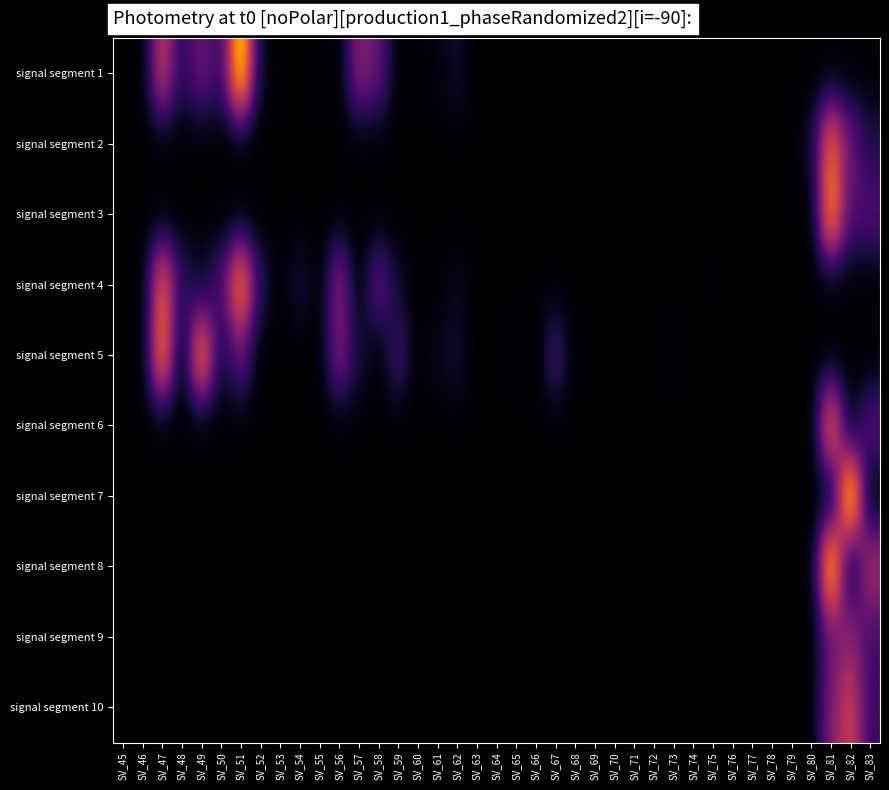

What is the greatest value displayed?

0.3